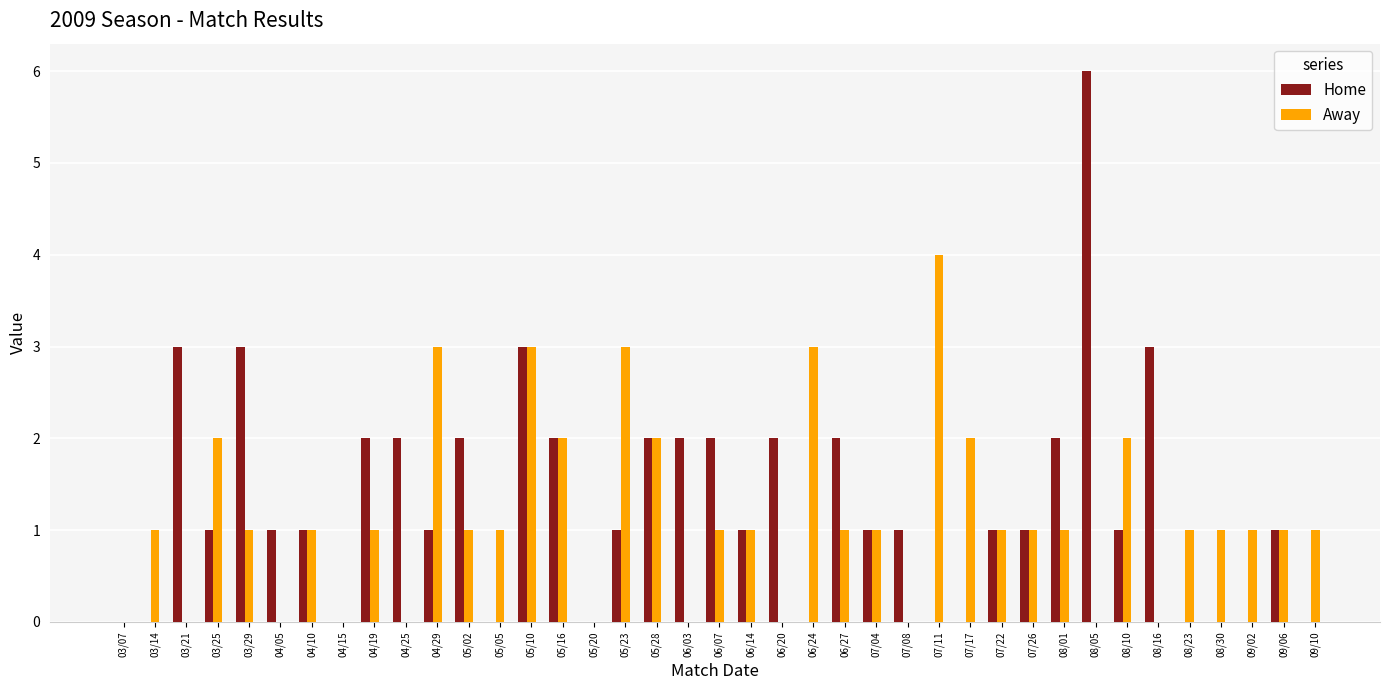

What is the maximum value shown in the chart?

6